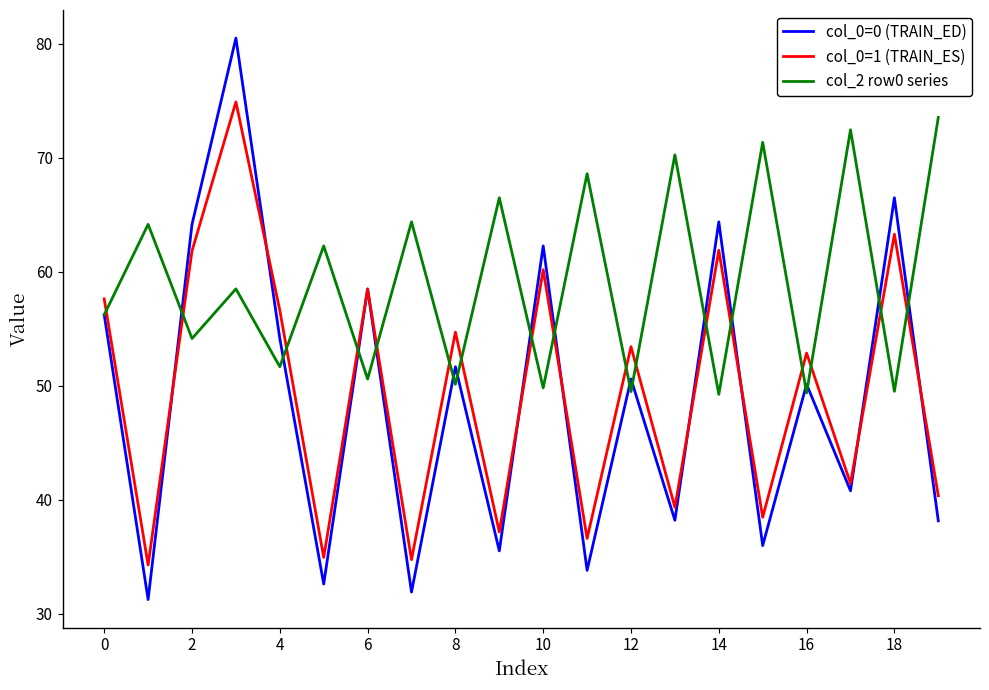

What is the lowest value of the col_0=0 (TRAIN_ED) series?

31.3